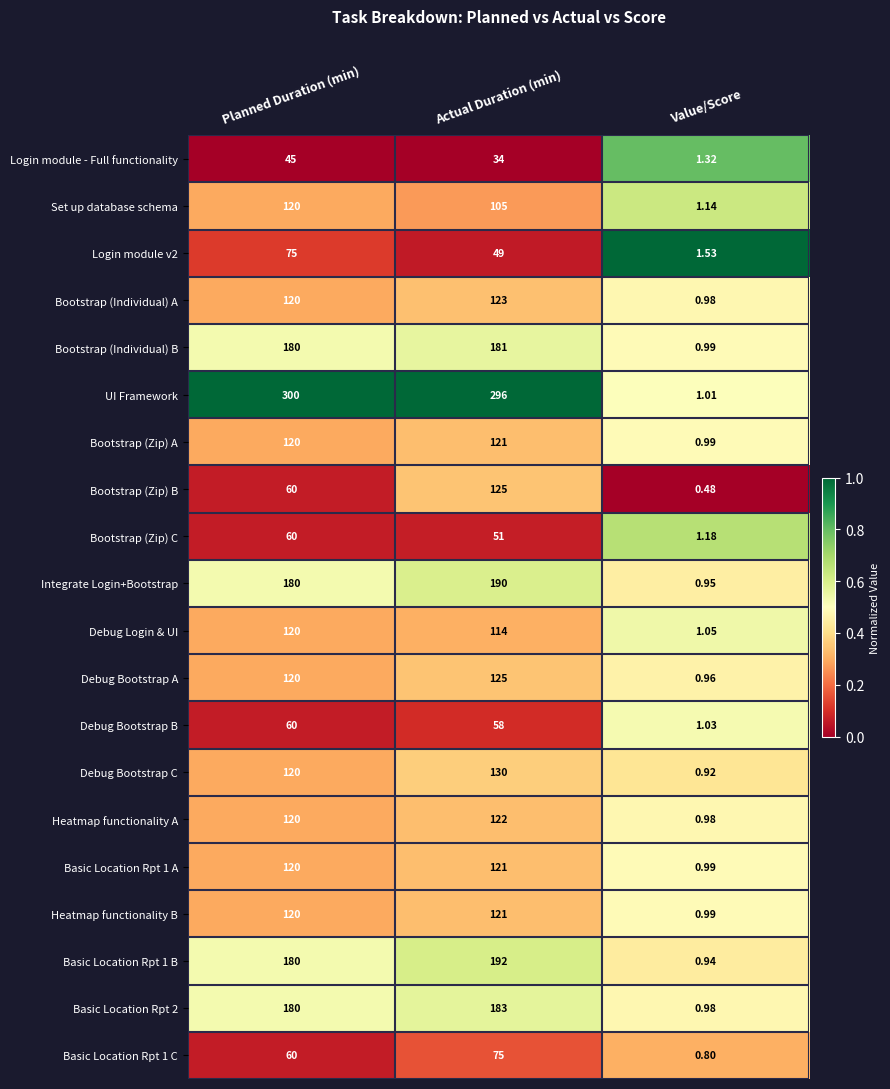

Which category has the lowest value in the Debug Bootstrap A series?

Value/Score